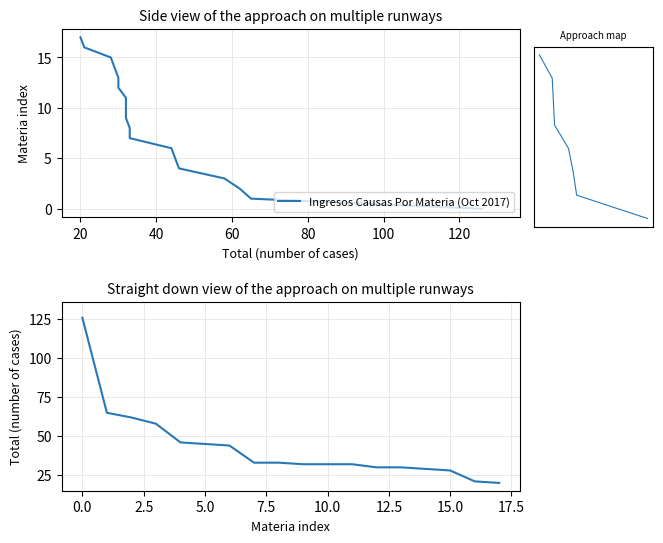

Which category has the lowest value across all series?

17